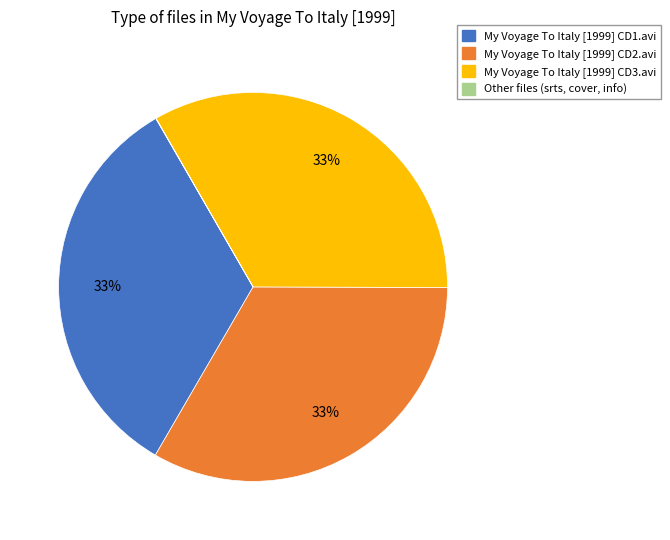

Is there a majority slice in this chart?

No